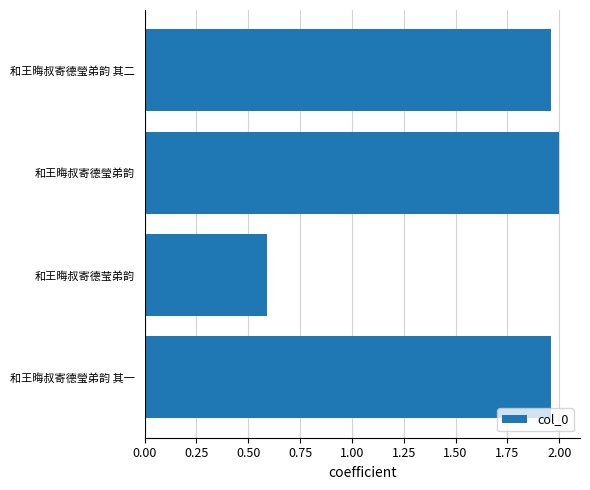

The value at 和王晦叔寄德瑩弟韵 其二 is 1.3. True or false?

False